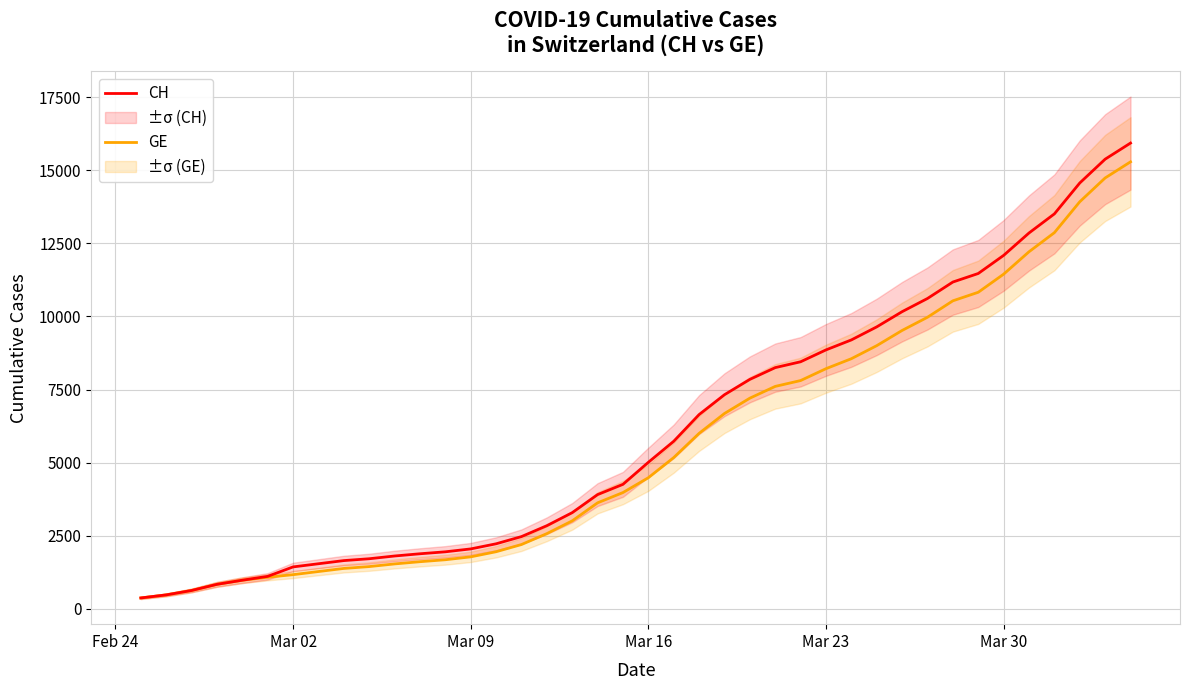

The value of CH at Mar 02 is 1436. True or false?

True